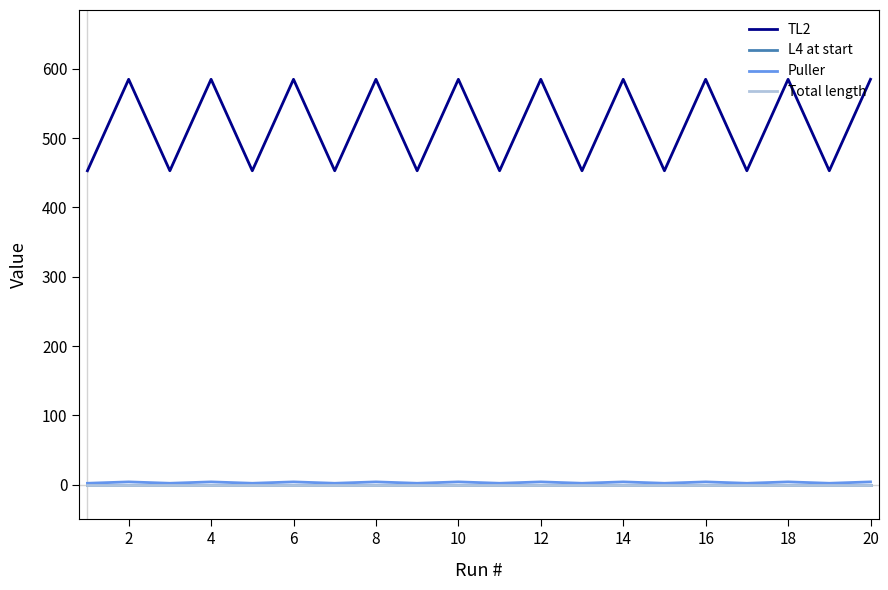

True or false: Total length and Puller cross at least once.

False